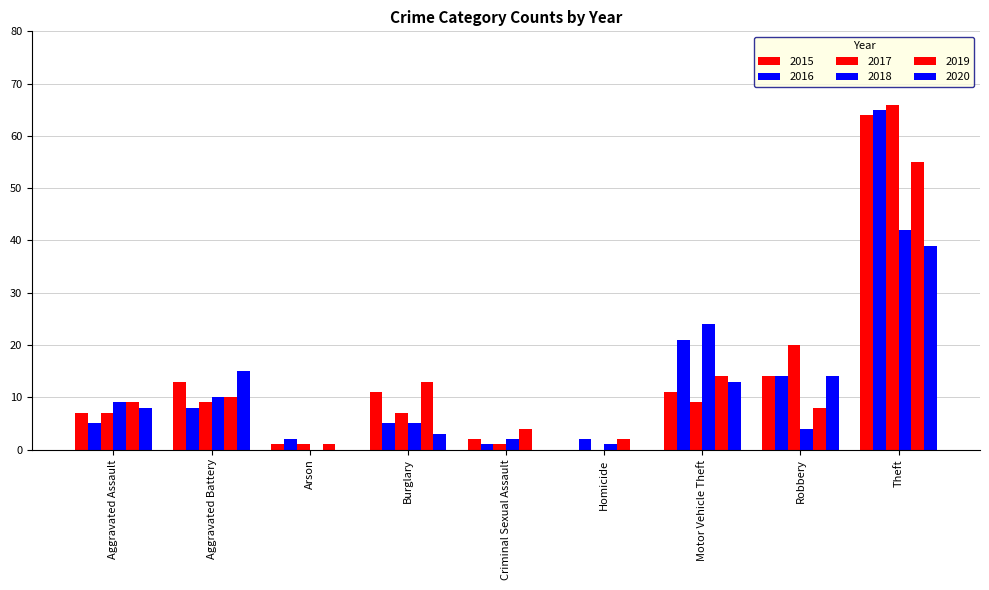

Rank the series at Aggravated Assault from lowest to highest value.

2016, 2015, 2017, 2020, 2018, 2019